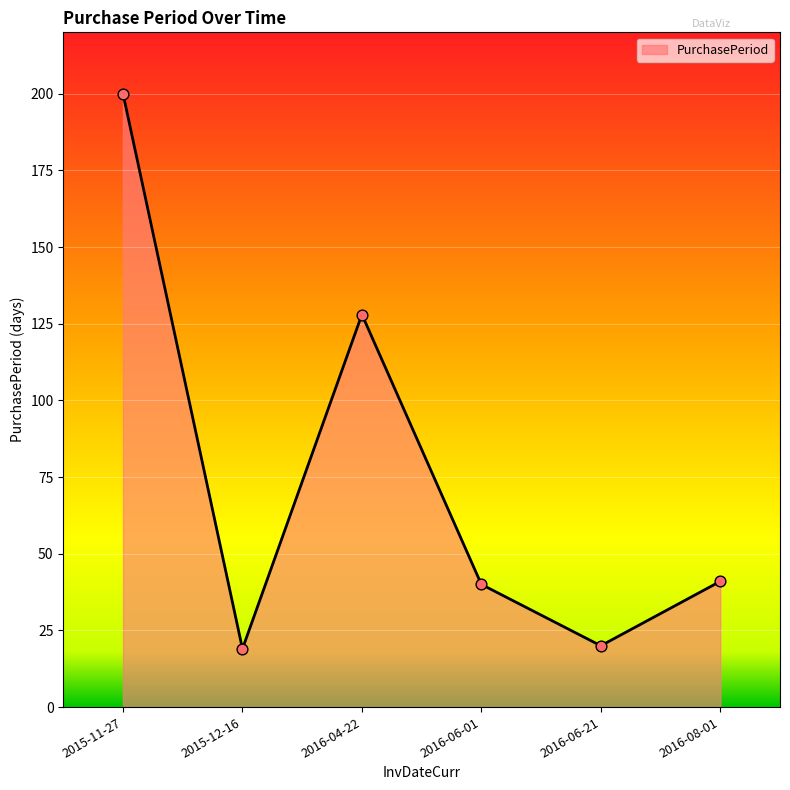

Which has a higher value, 2016-04-22 or 2015-12-16?

2016-04-22